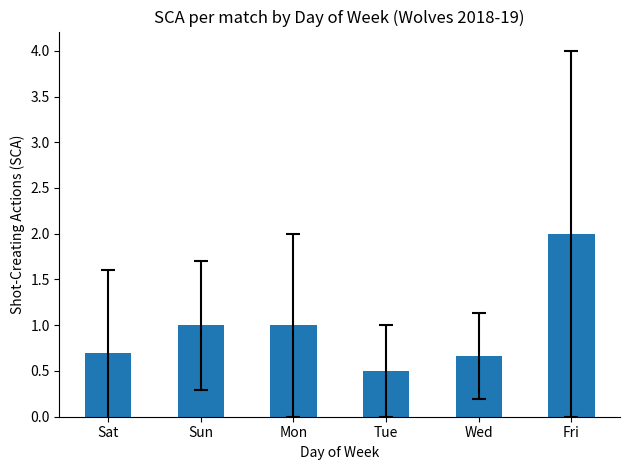

What value does the data have at Sun?

1.0